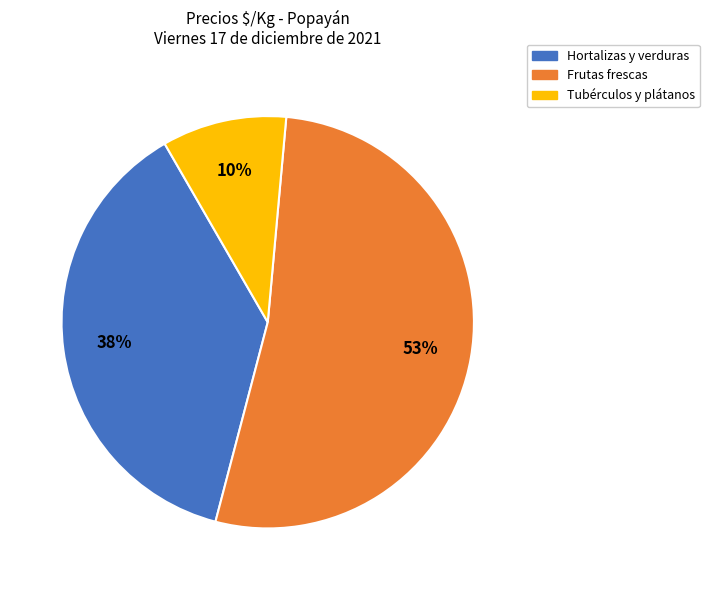

Is there a majority slice in this chart?

Yes